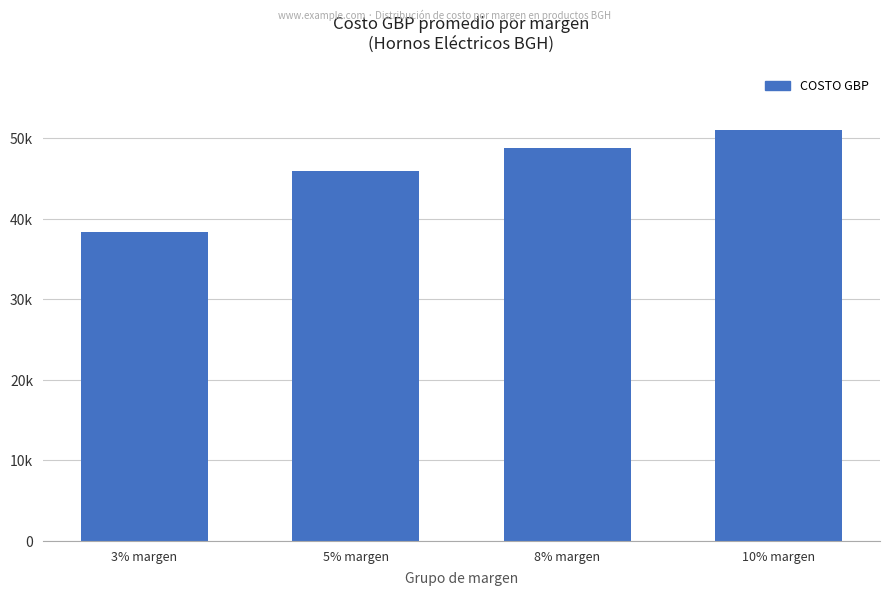

What is the minimum value shown in the chart?

38403.8